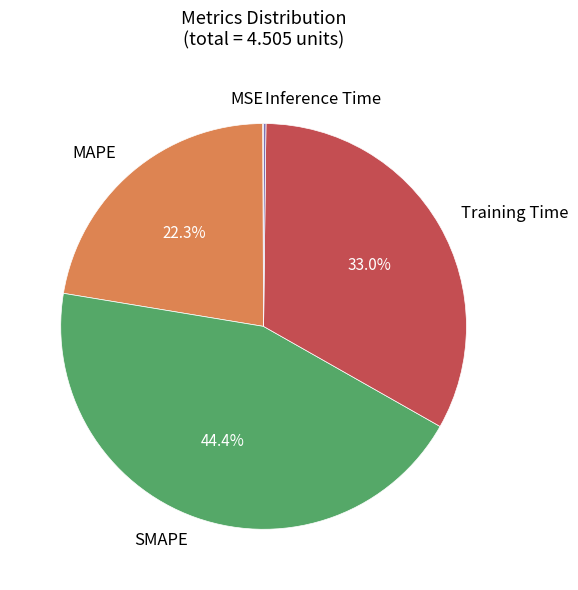

Does any single category account for the majority?

No